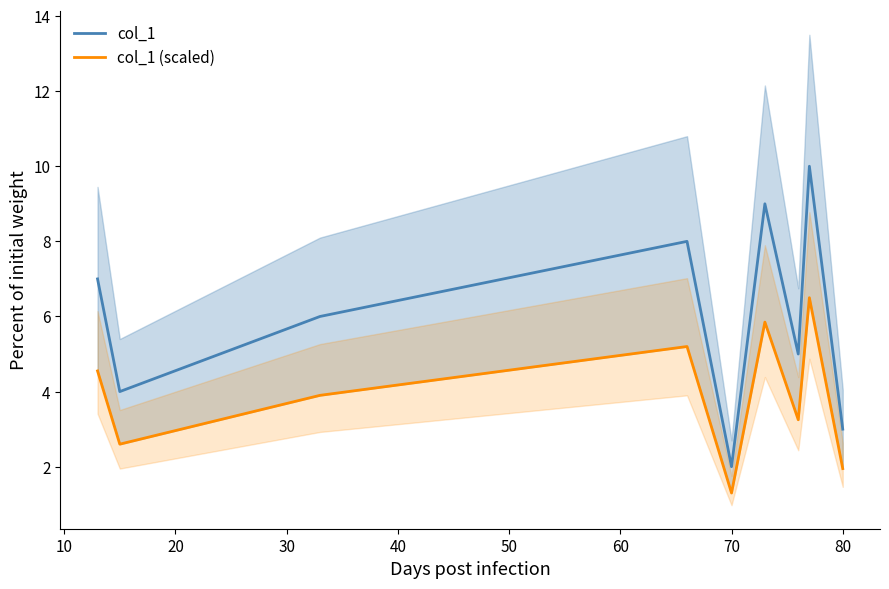

Does the chart have visible grid lines?

No